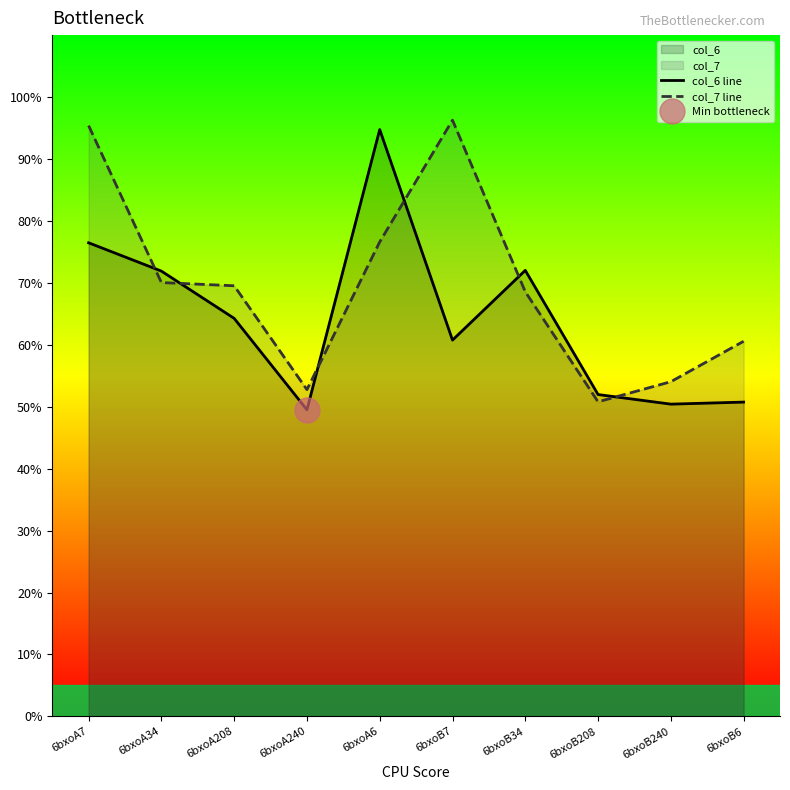

True or false: col_6 line has more than 2 points higher than both neighbors.

False